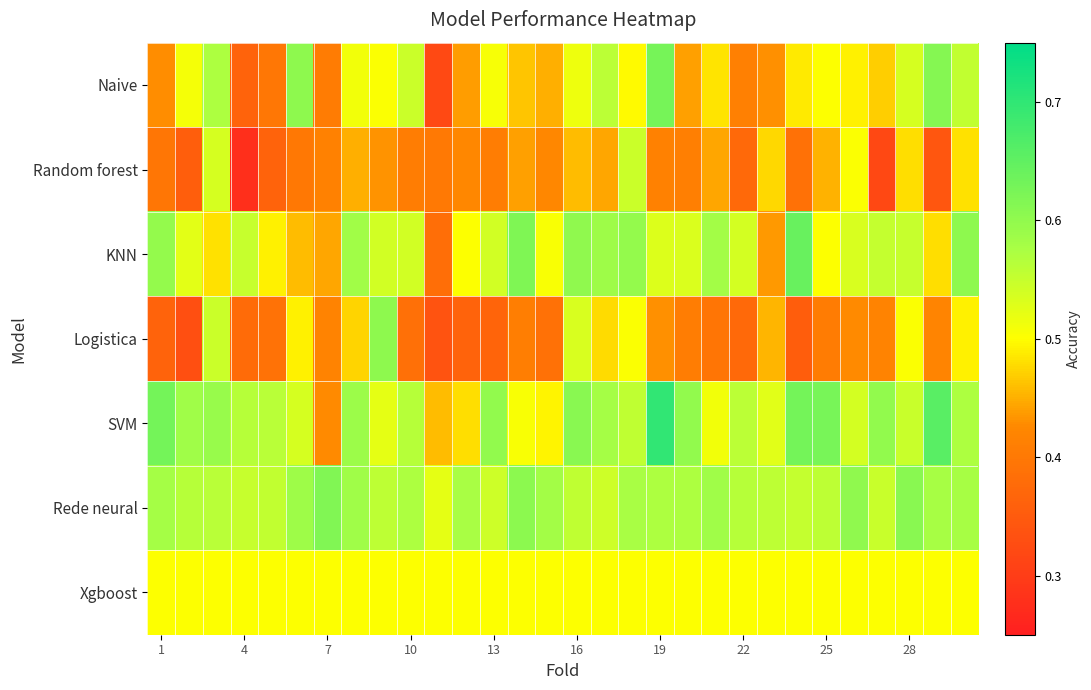

Rank the series by their maximum value, from highest to lowest.

SVM, KNN, Naive, Rede neural, Logistica, Random forest, Xgboost